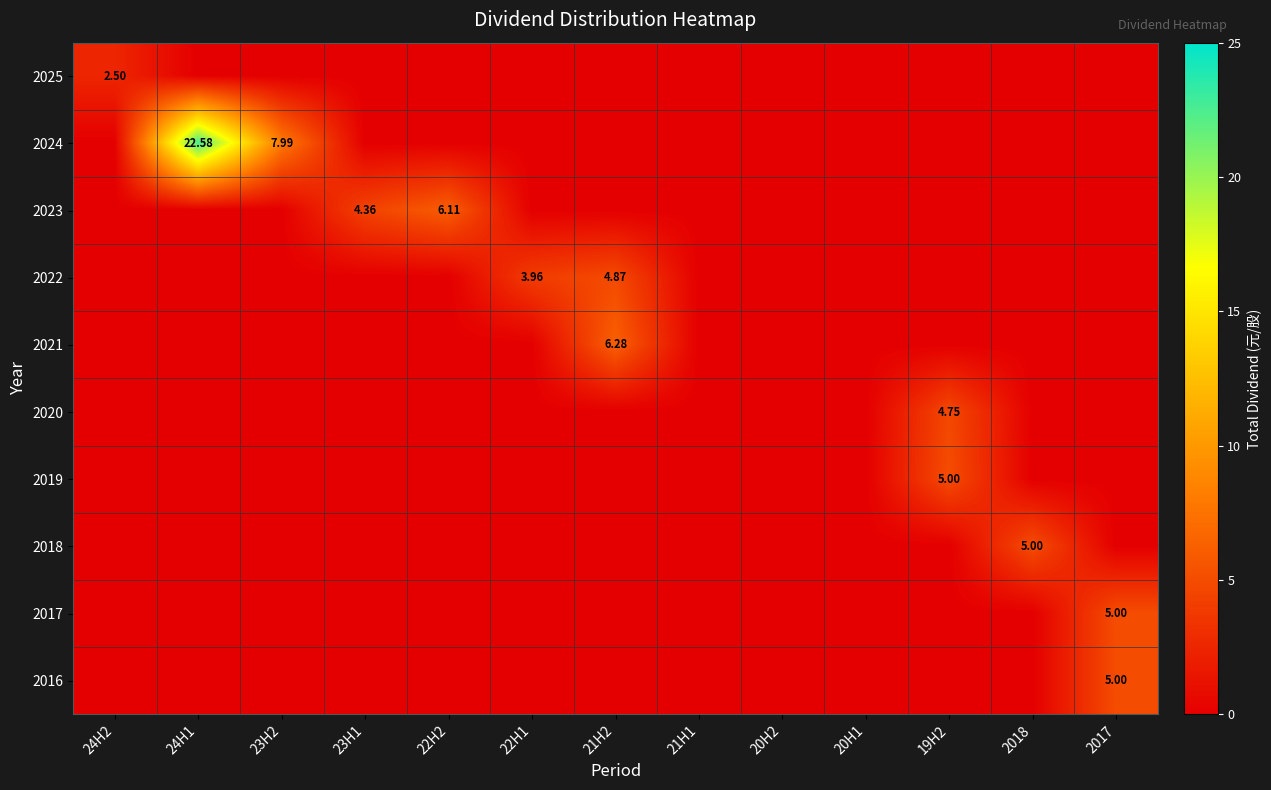

How many categories are shown in the chart?

13